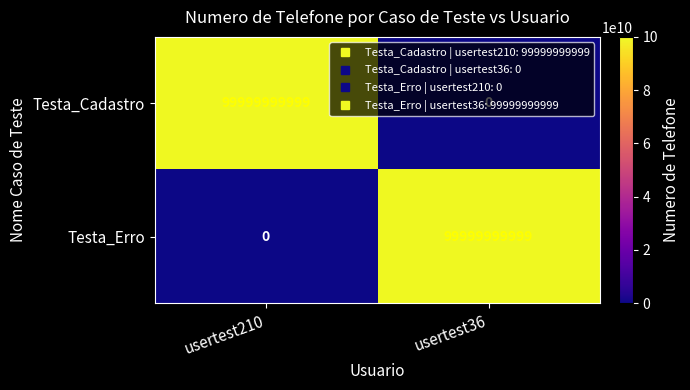

What is the spread (max minus min) of values at usertest210?

99999999999